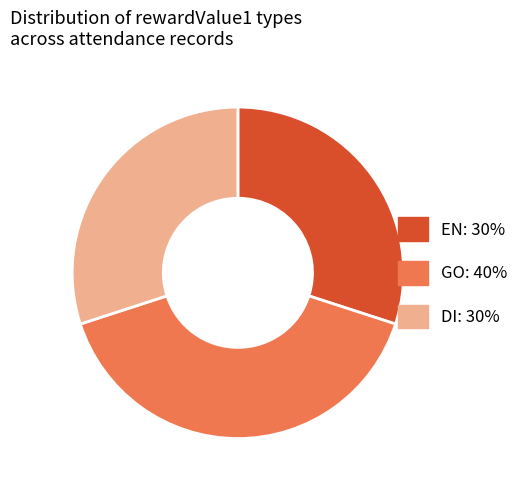

Is the sum of GO and EN greater than half?

Yes